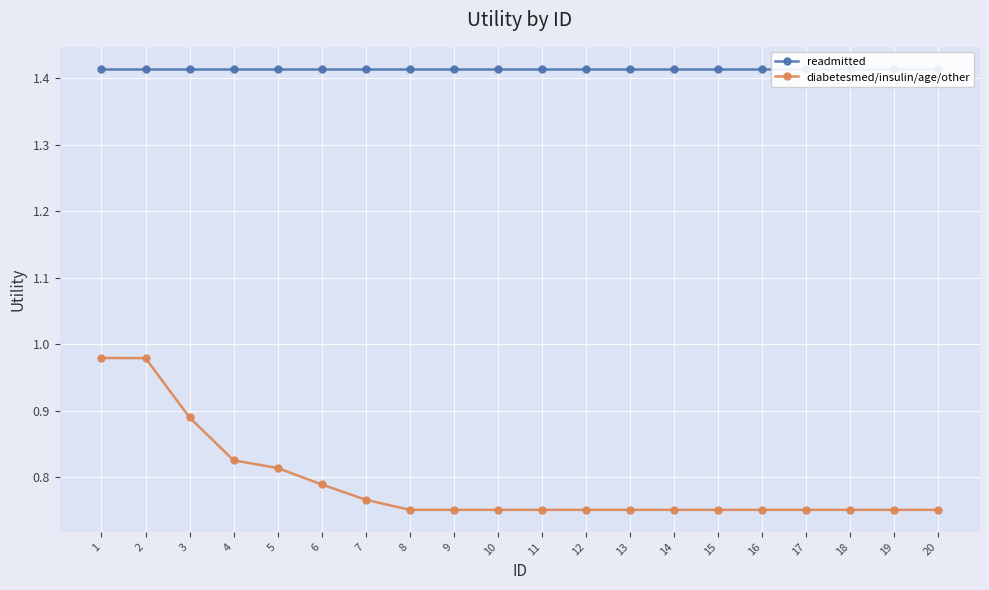

Read the diabetesmed/insulin/age/other value at 3.

0.9